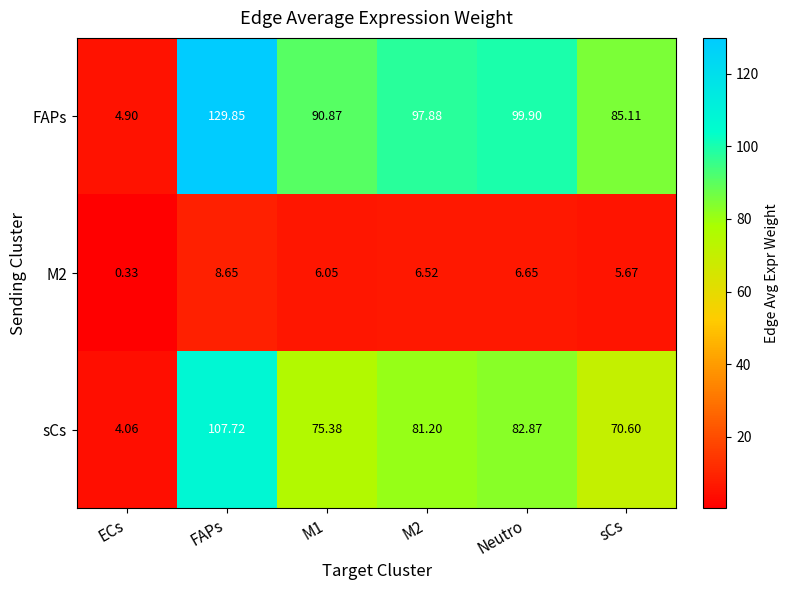

Rank the series at FAPs from lowest to highest value.

M2, sCs, FAPs